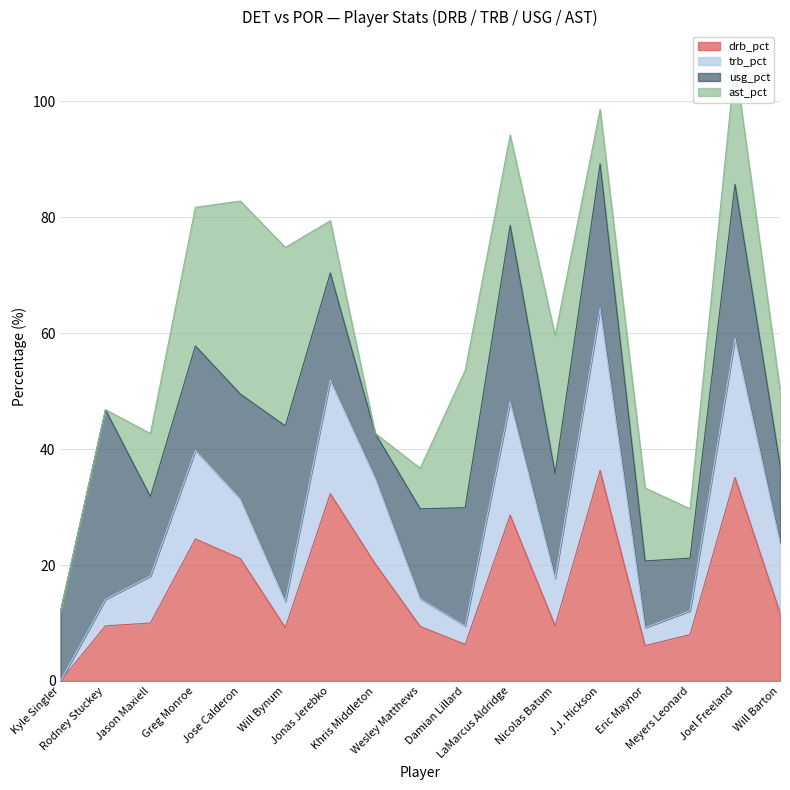

What are all the series names shown in the legend?

drb_pct, trb_pct, usg_pct, ast_pct